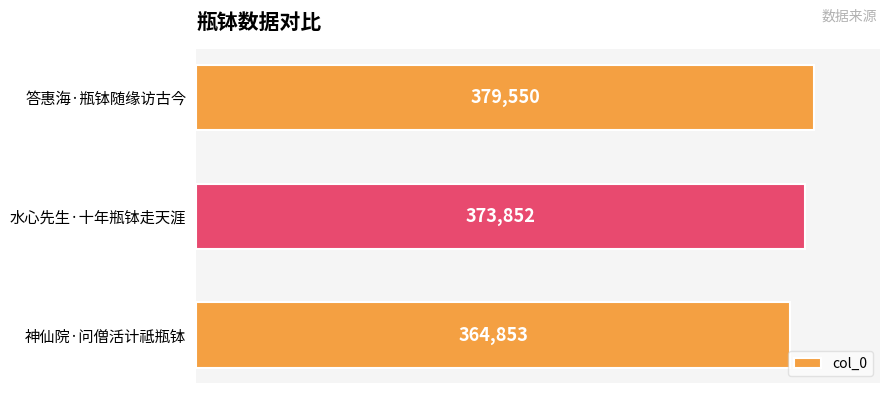

What is the sum of all values?

1118255